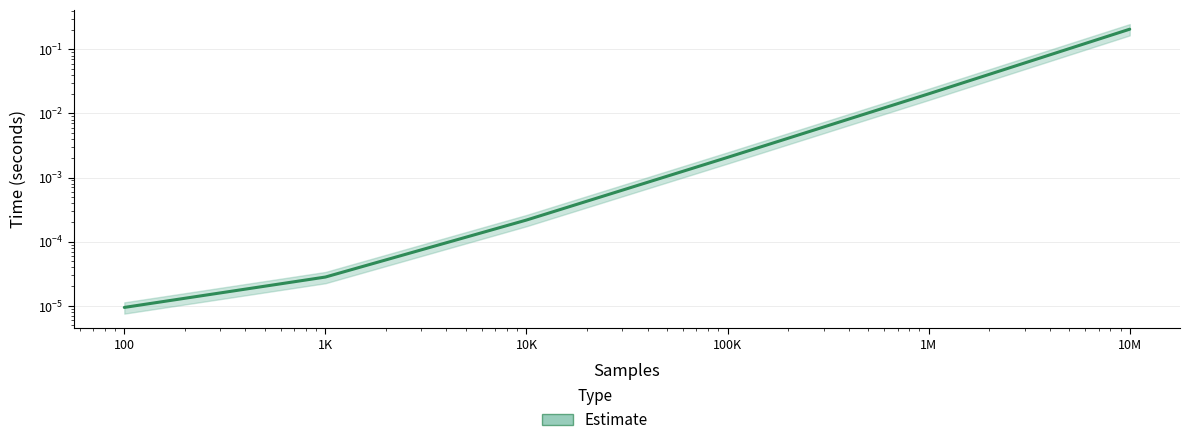

Rank the categories by value from highest to lowest.

10M, 1M, 100K, 10K, 1K, 100